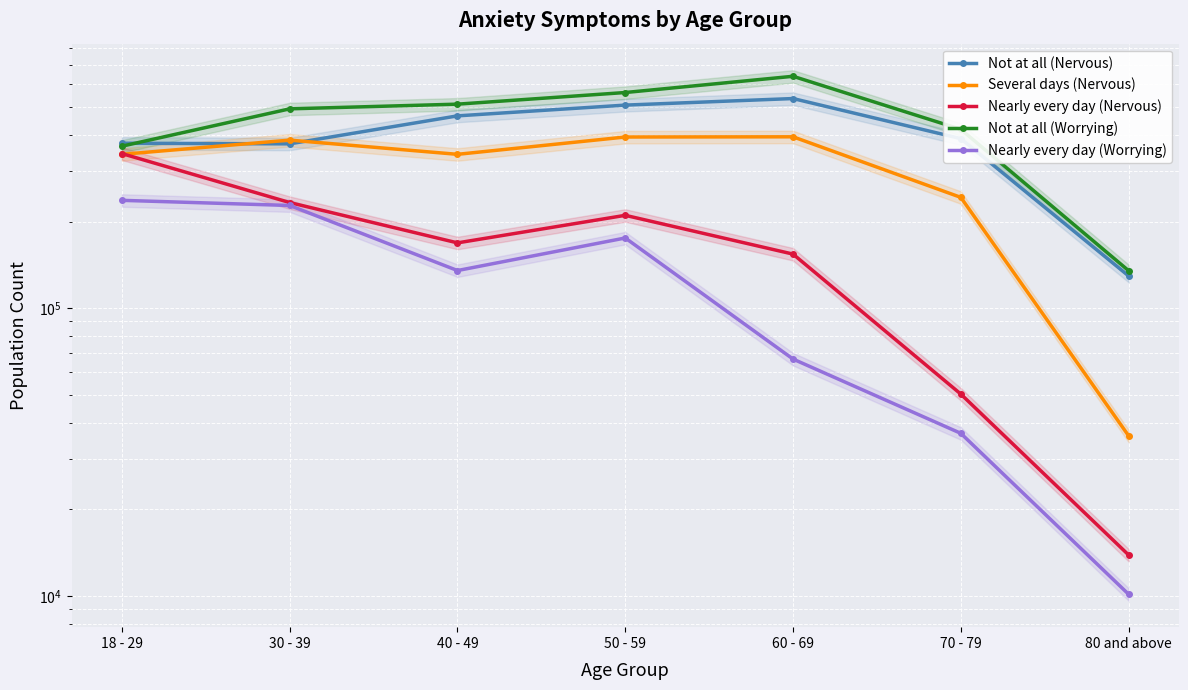

True or false: Several days (Nervous) and Nearly every day (Worrying) cross at least once.

False